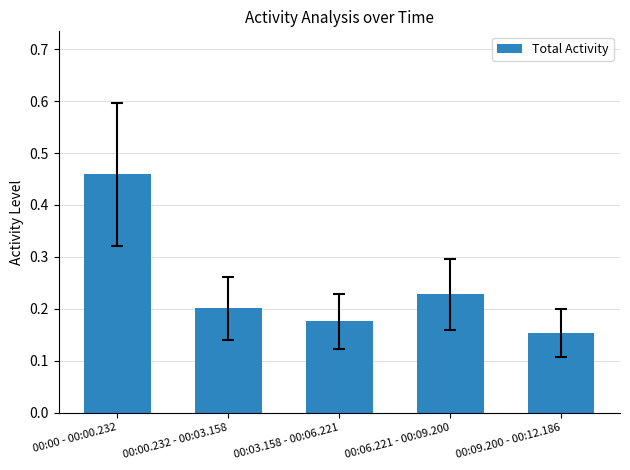

Are the bars grouped side by side (vs. stacked)?

No